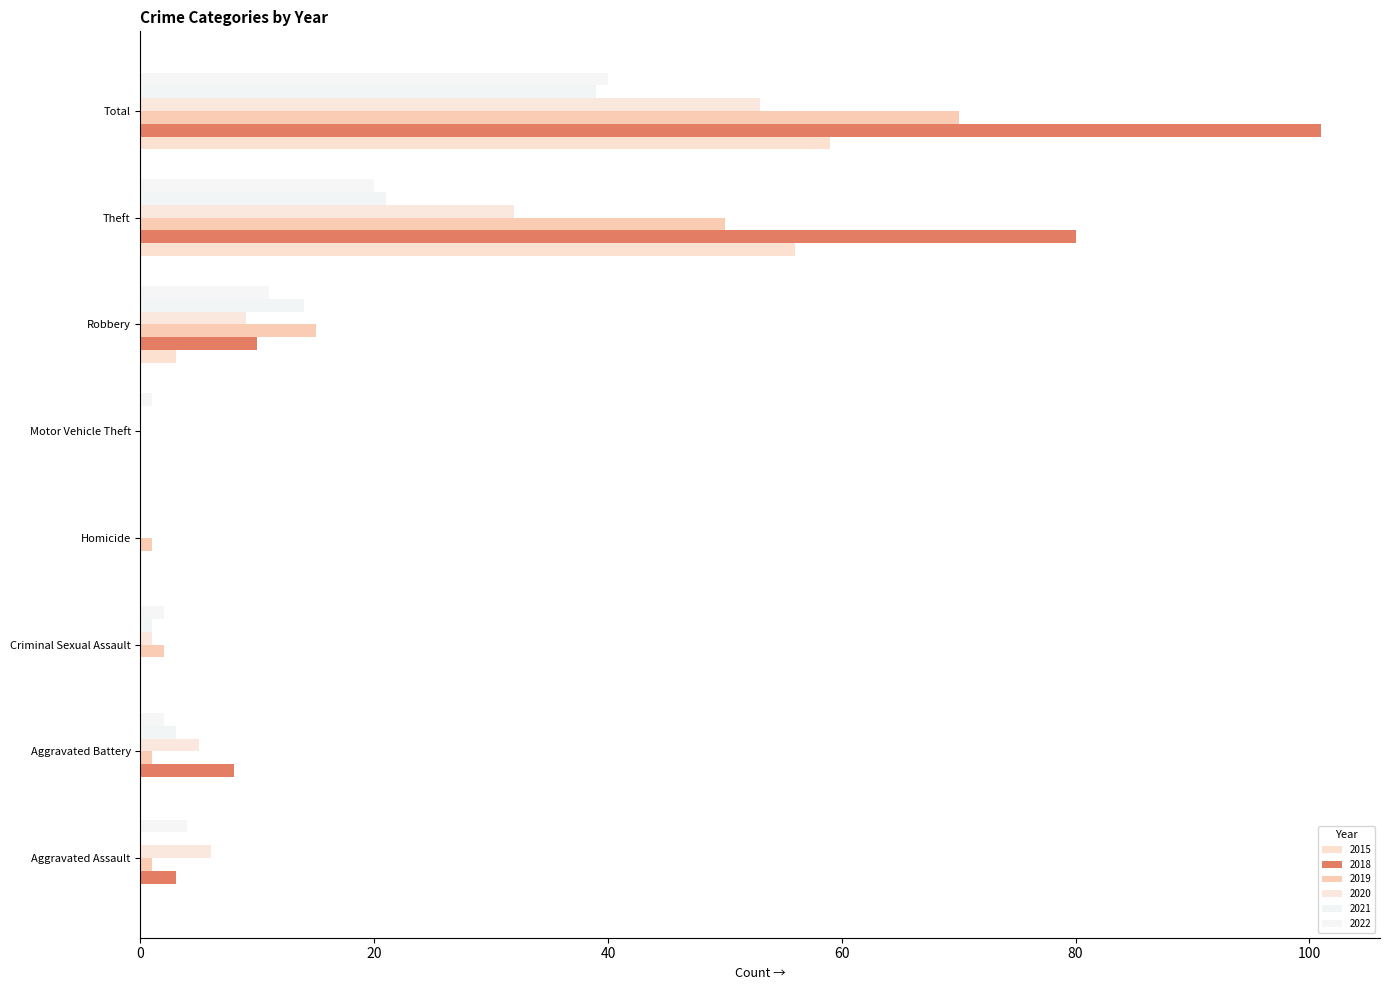

How many data points does each series have?

8